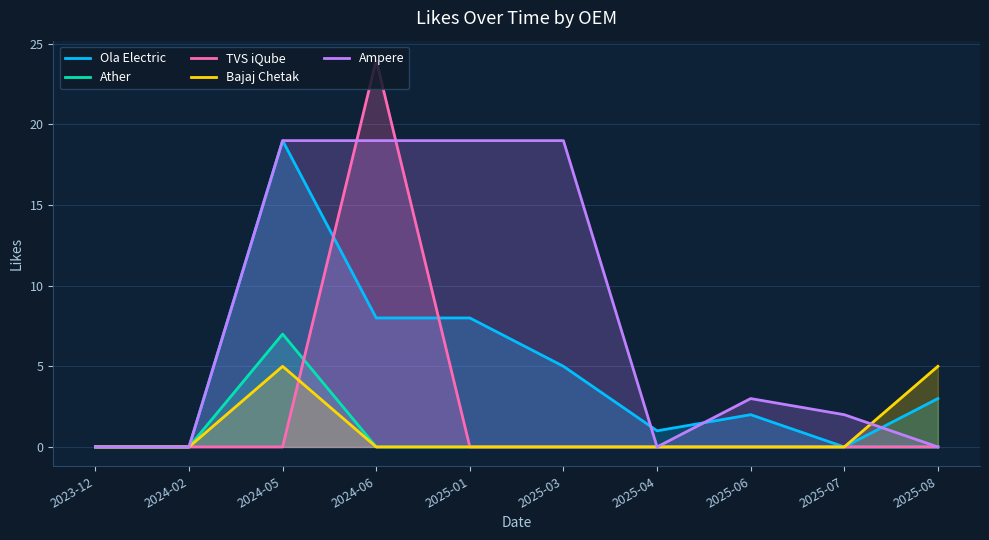

How many values in the Ampere series are below 3?

5